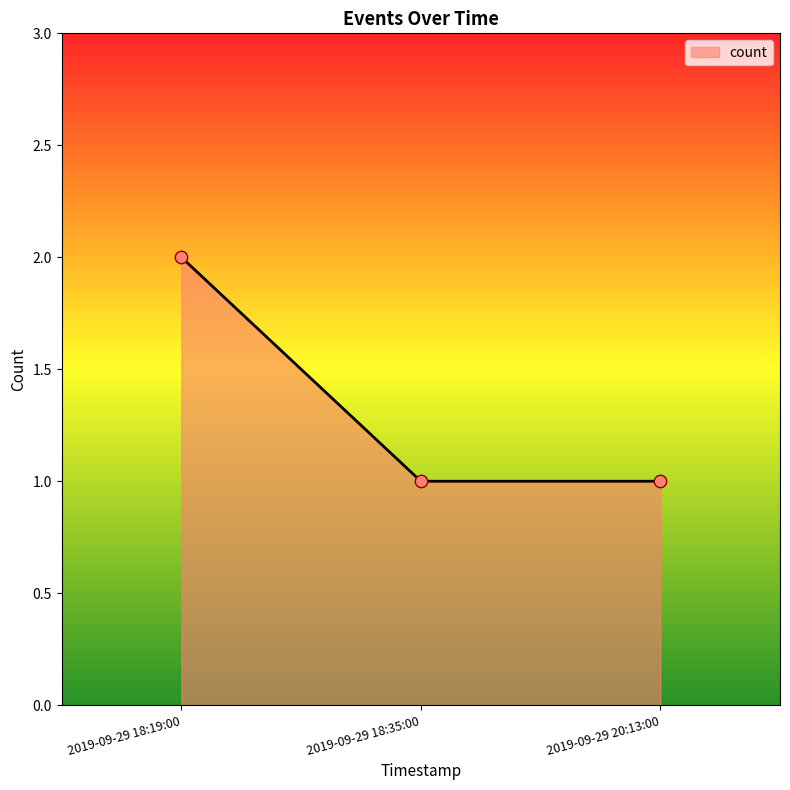

What is the change in value from 2019-09-29 18:19:00 to 2019-09-29 20:13:00?

-1